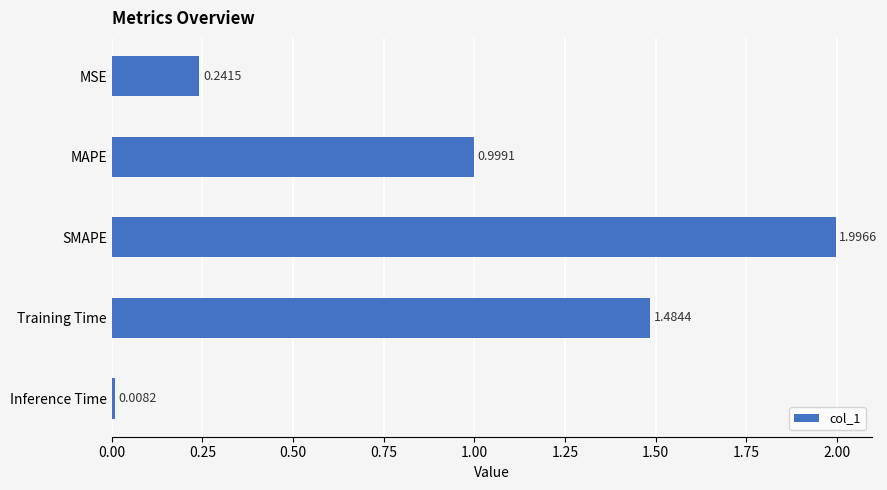

What is the difference between the second highest and second lowest values?

1.2